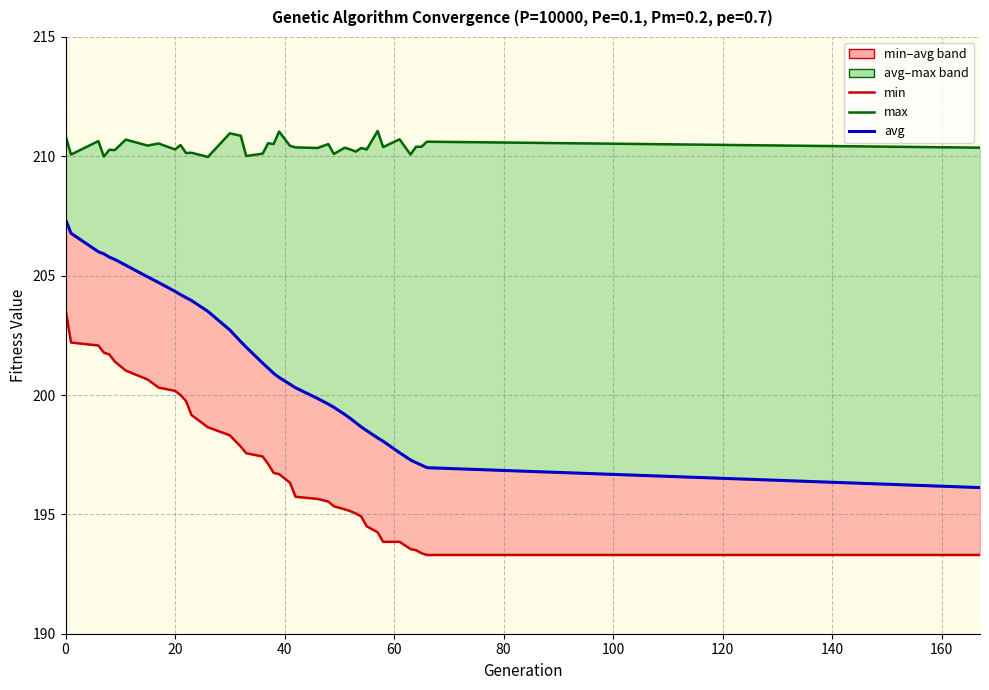

What is the difference between the second highest and second lowest values in the max line series?

1.1